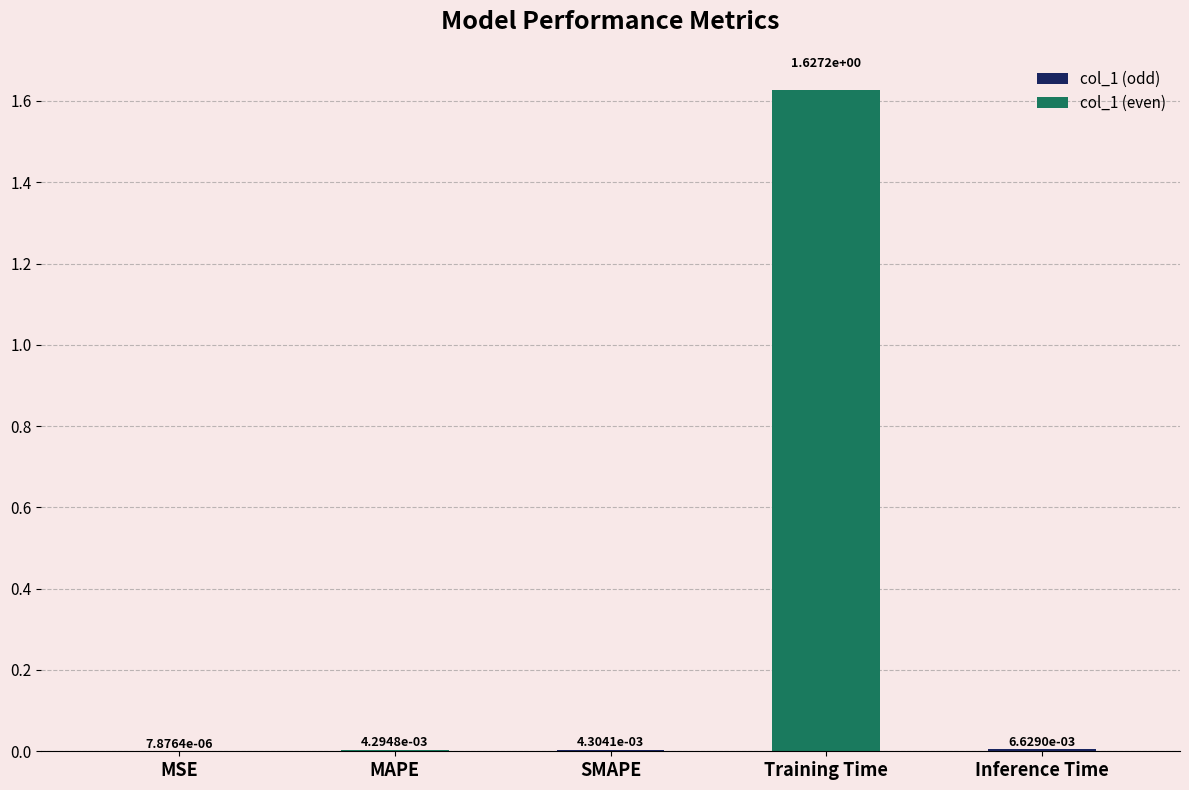

What is the maximum value shown in the chart?

1.6